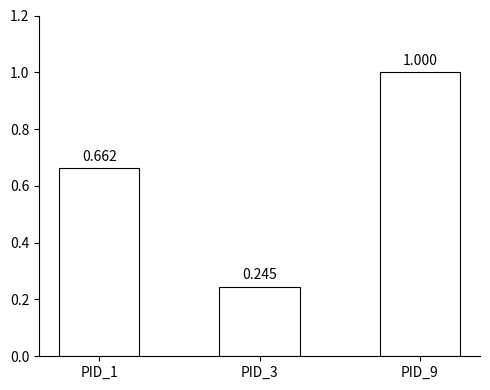

Does the chart contain stacked bars?

No